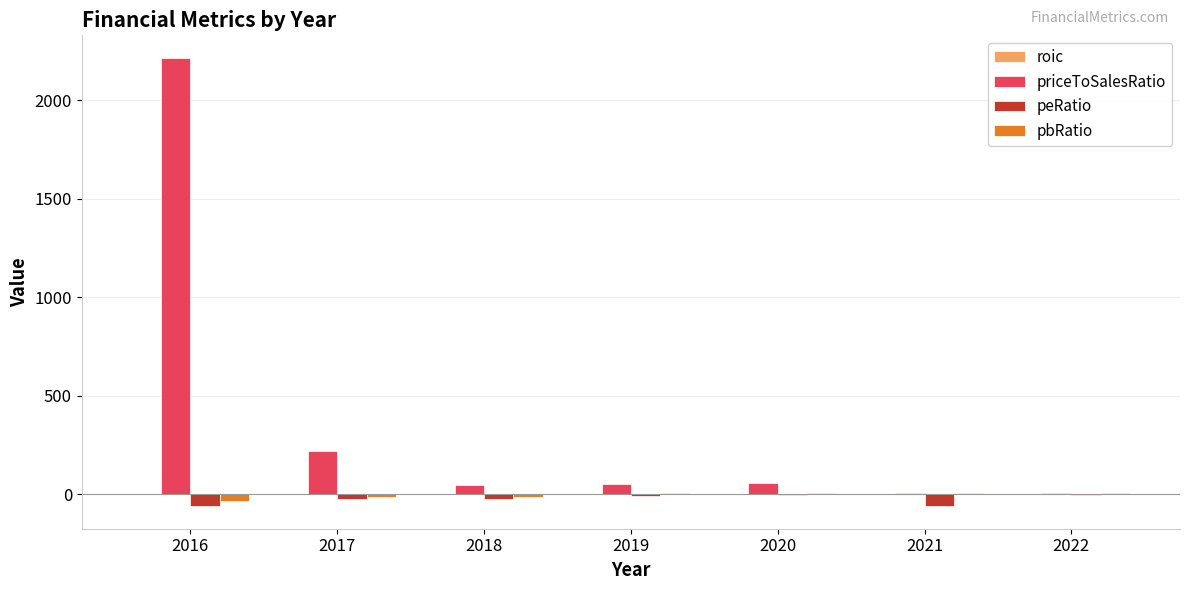

At which category is the sum across all series the highest?

2016